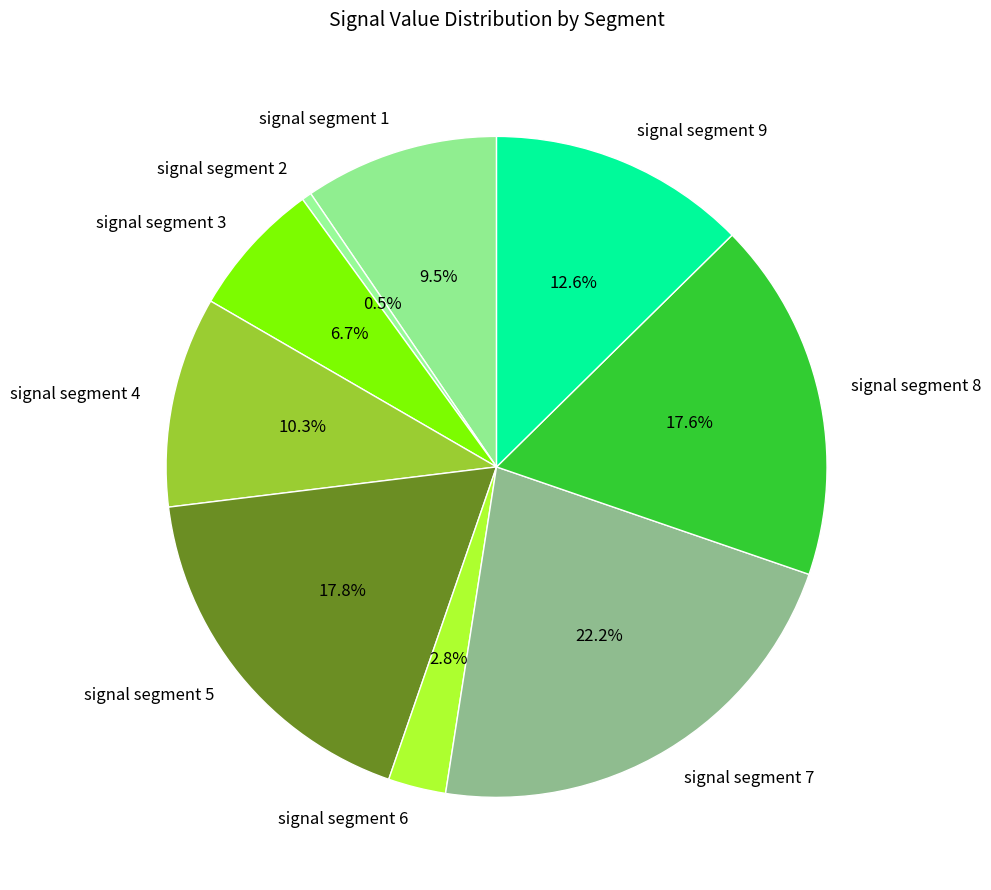

Does signal segment 8 represent more than half of the total?

No